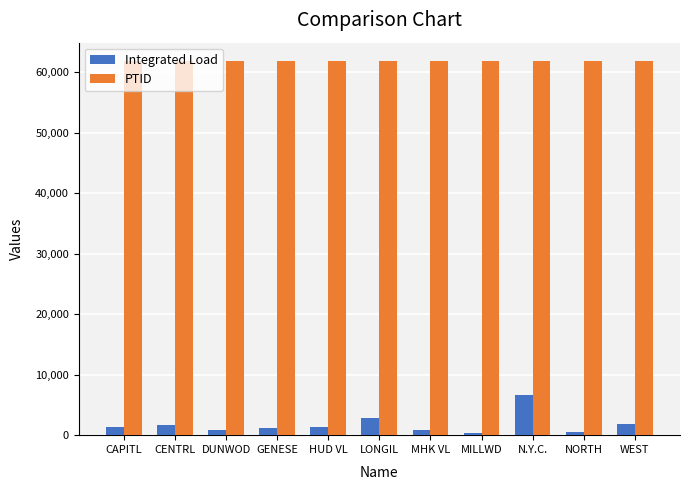

The value of Integrated Load at HUD VL is 1311.5. True or false?

True